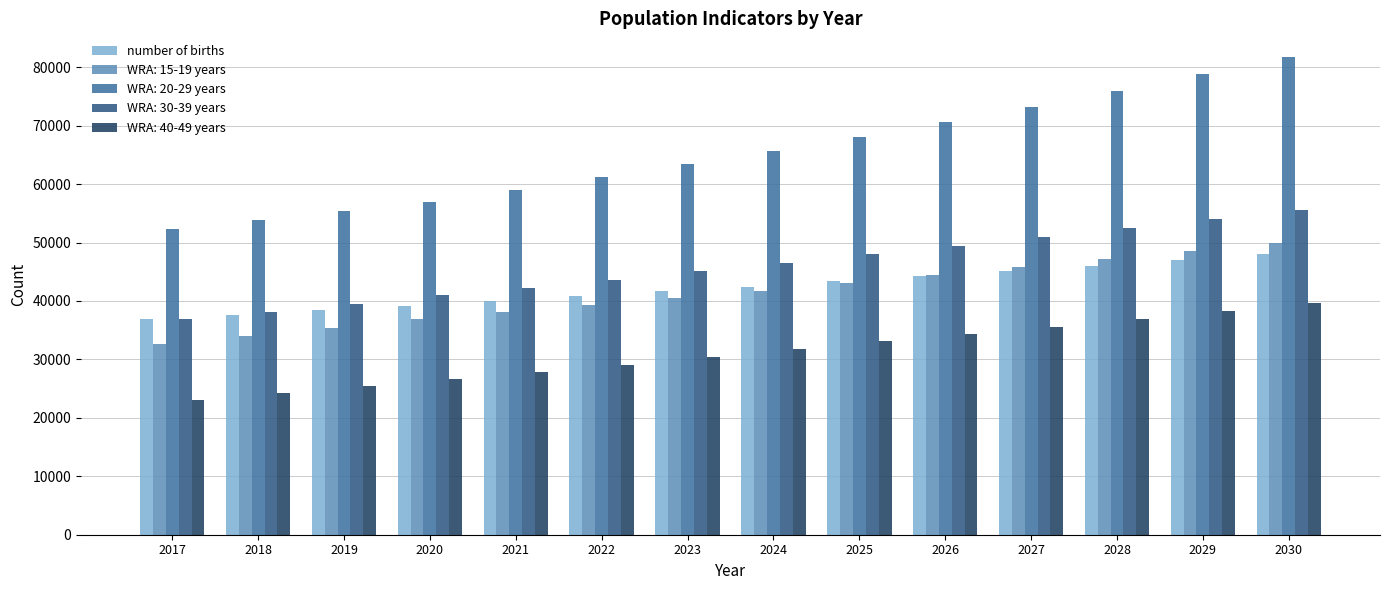

What is the difference between the maximum and minimum values in the number of births series?

11028.7